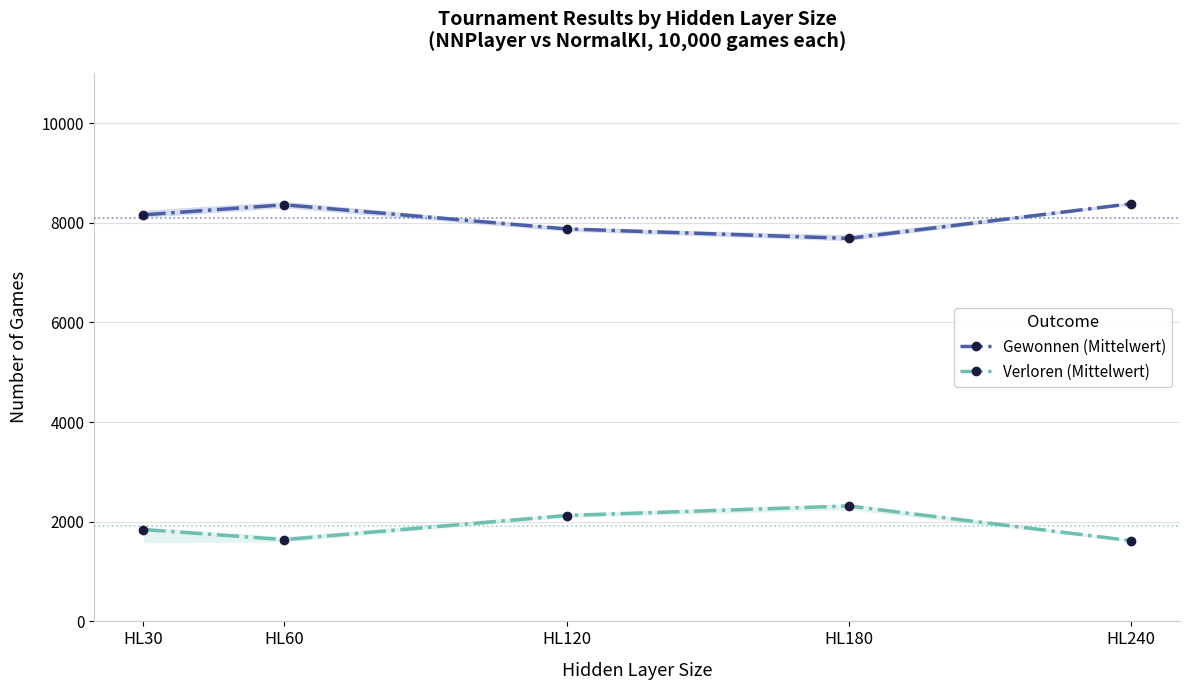

What is the spread (max minus min) of values at HL60?

6717.2